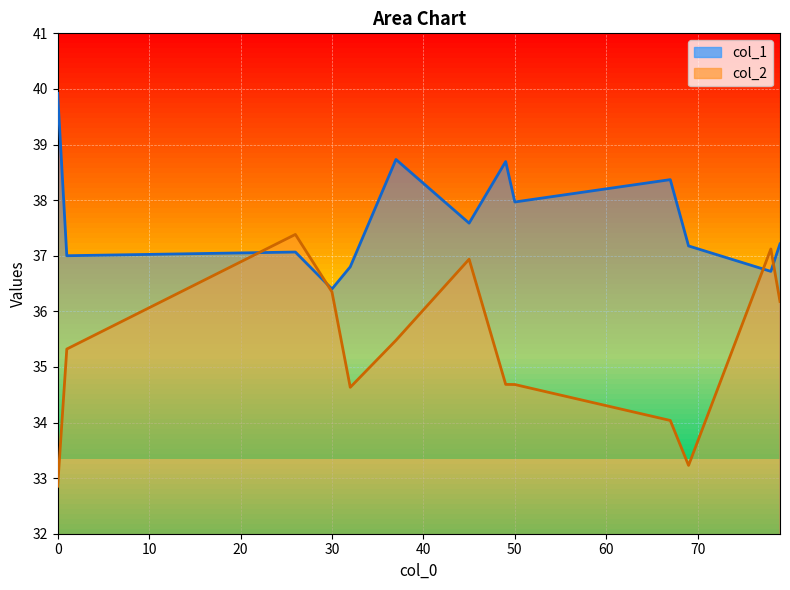

What are all the series names shown in the legend?

col_1, col_2